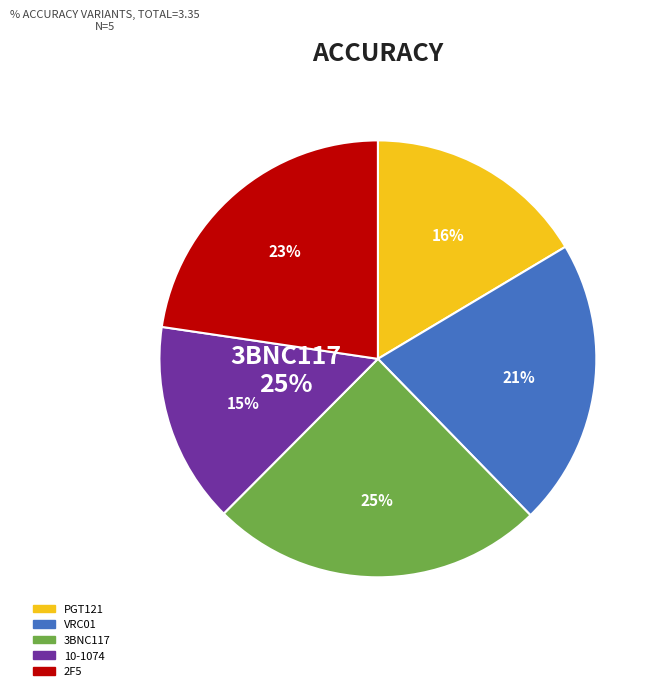

What is the largest slice in the pie chart?

3BNC117